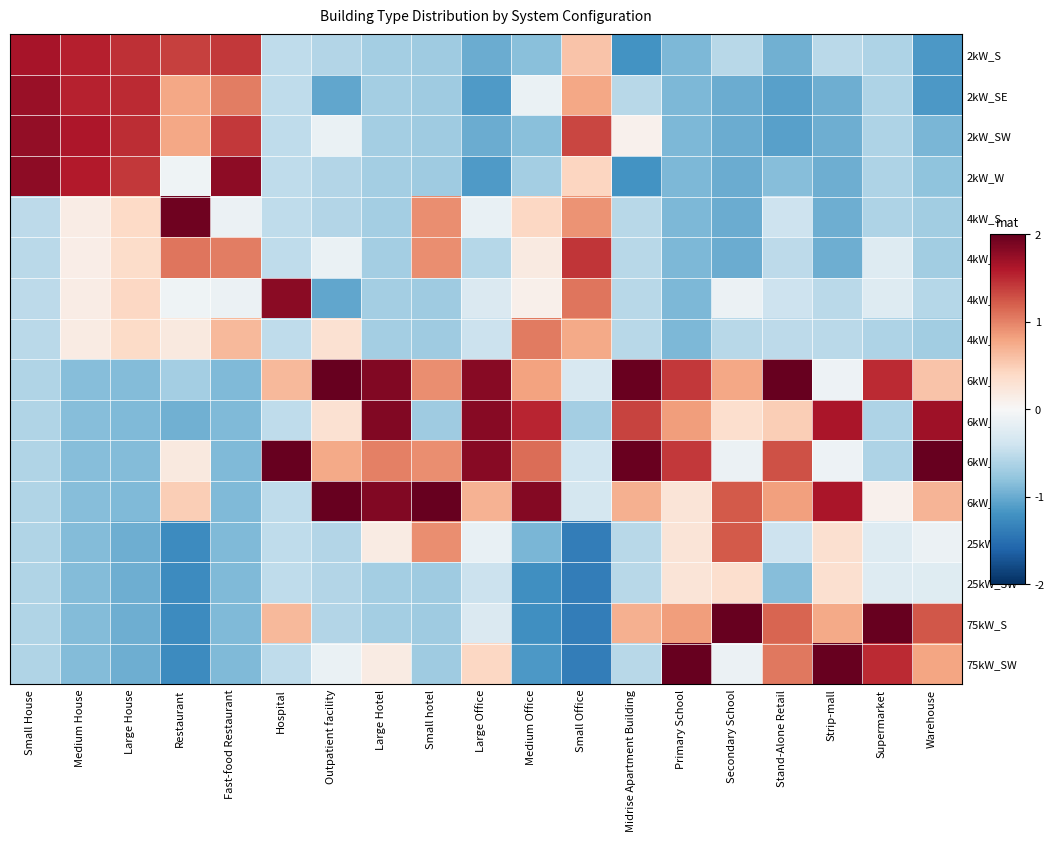

What is the difference between the highest and lowest values at Supermarket?

2.6